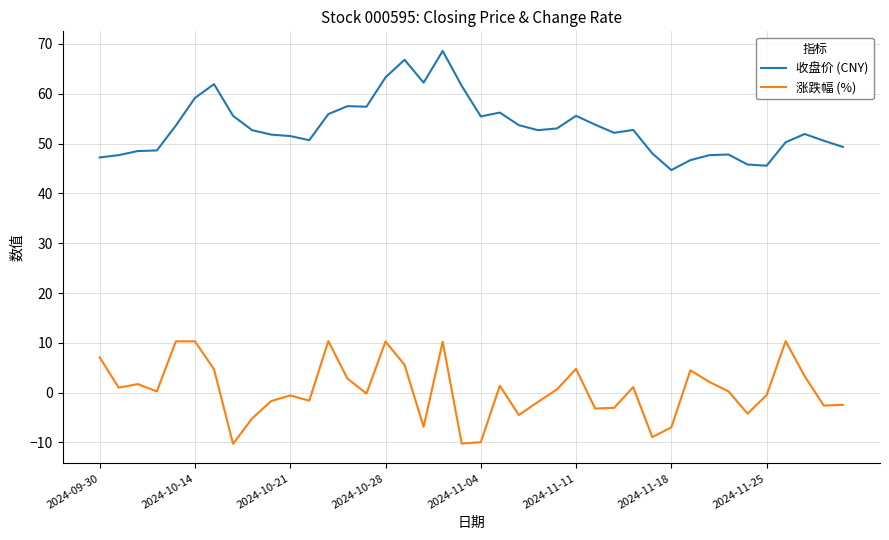

What is the difference between the maximum and minimum values in the 涨跌幅 (%) series?

20.6